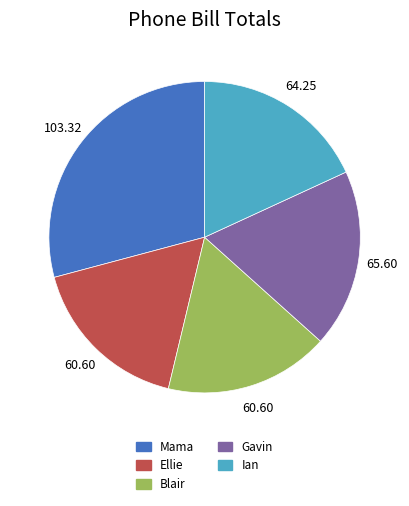

Approximately how many times larger is the value at Mama compared to Gavin?

1.6